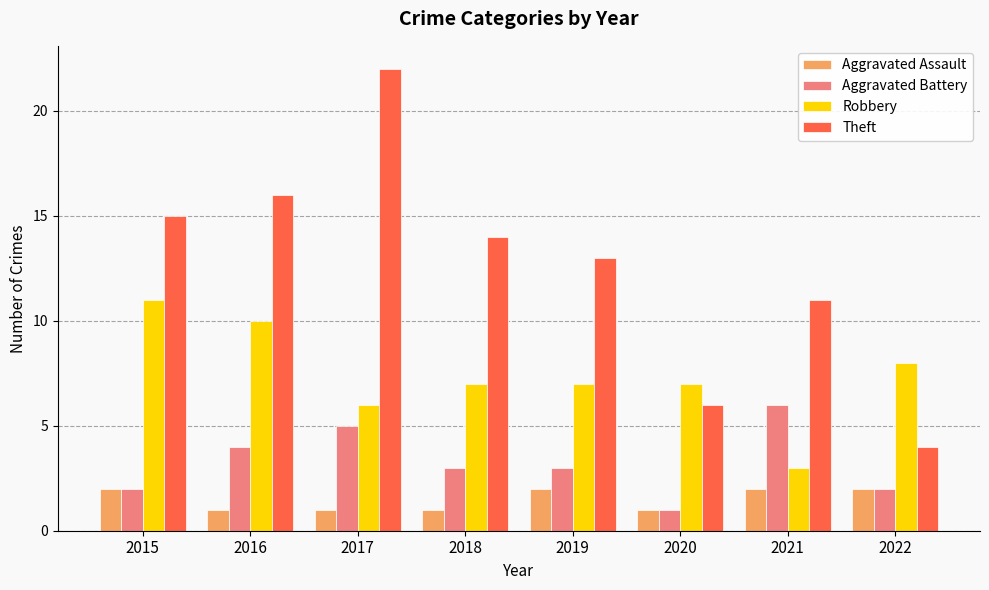

Where does the Theft series first go above 14?

2015